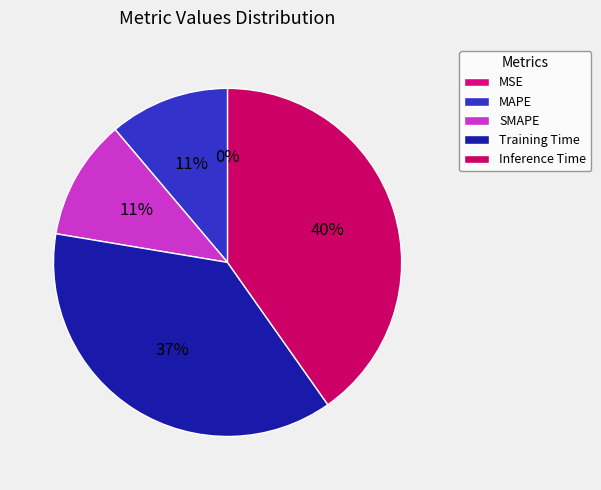

Is there a majority slice in this chart?

No